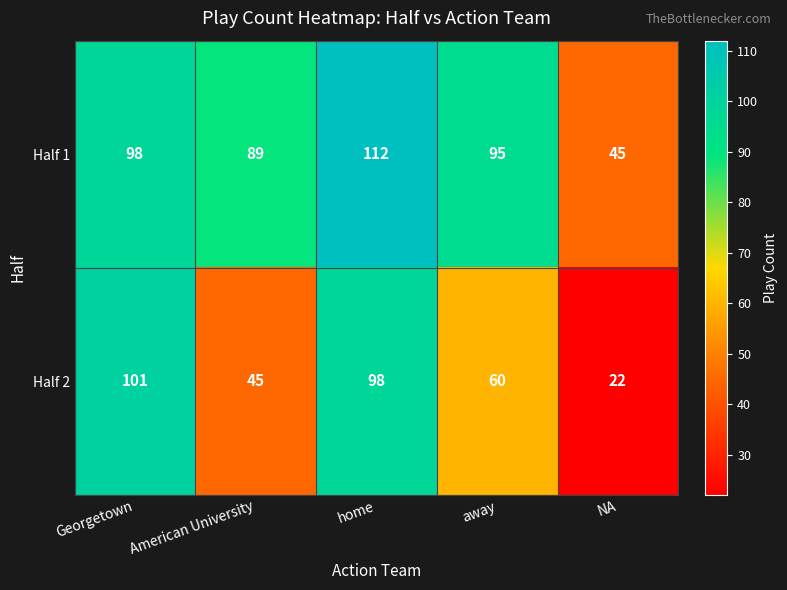

True or false: Half 1 has a value of 112 at home.

True